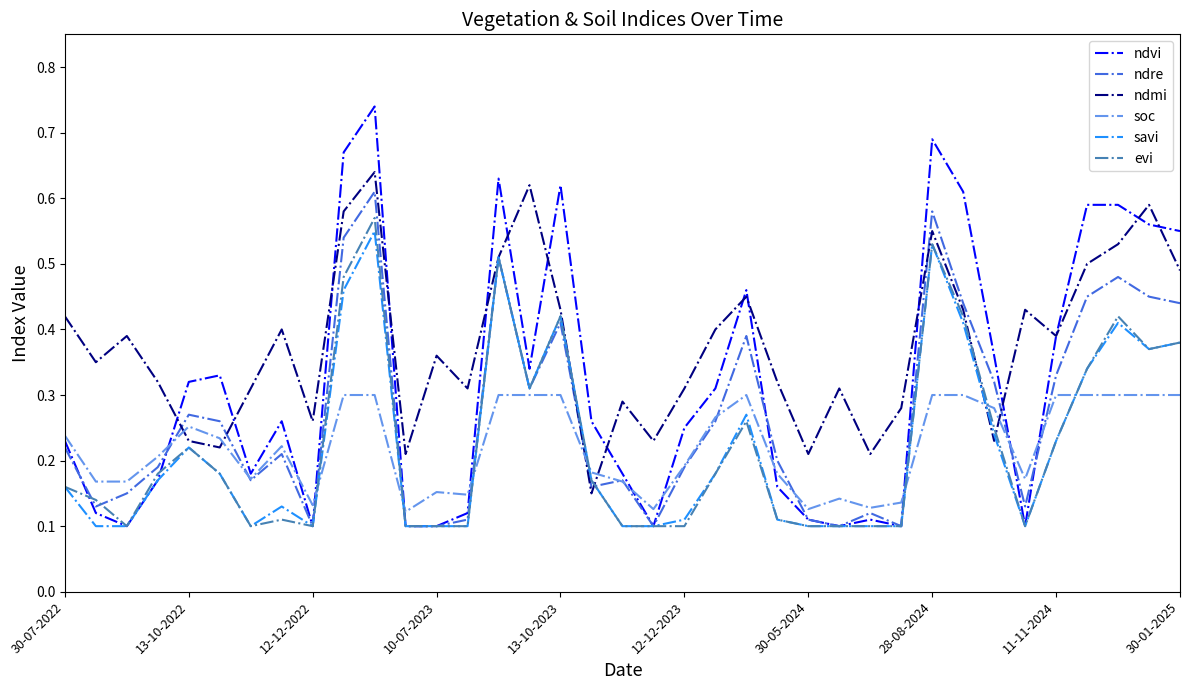

Which series has the widest spread of values?

ndvi